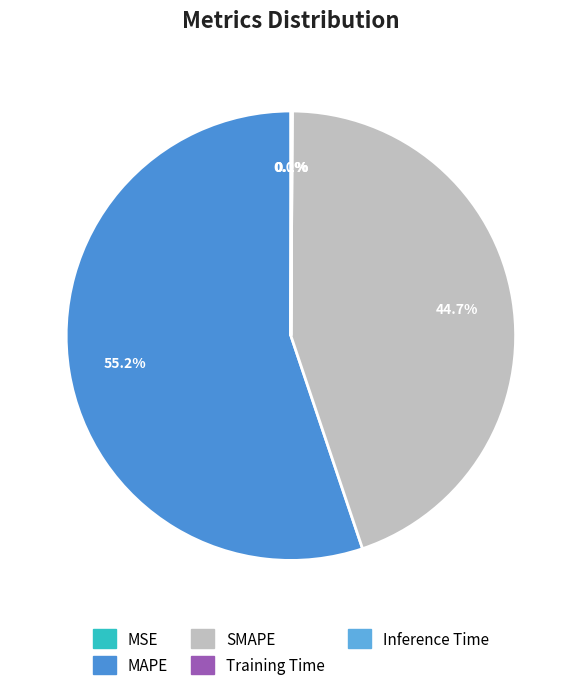

What is the largest slice in the pie chart?

MAPE